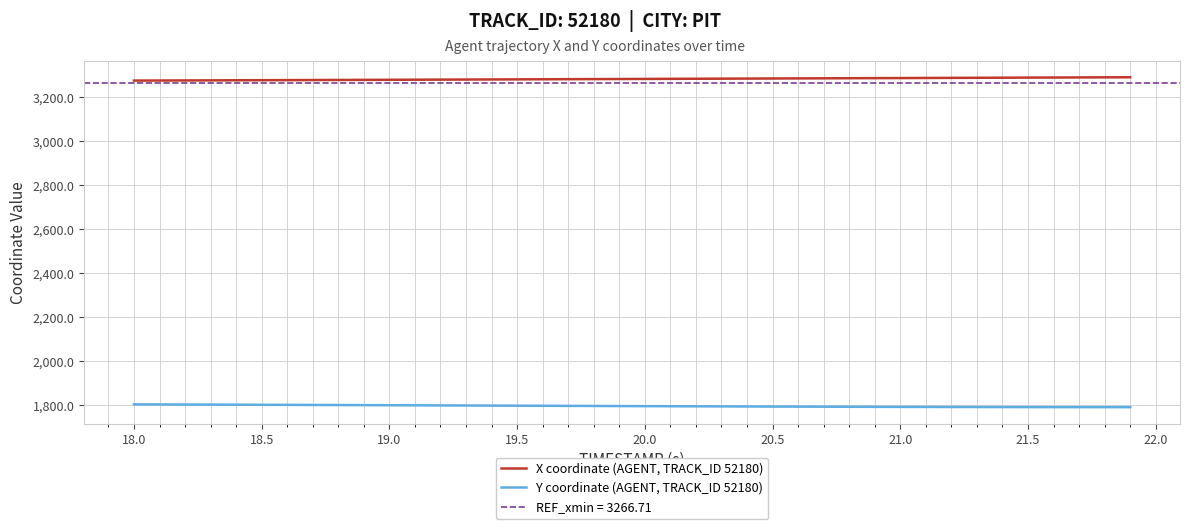

The value of Y coordinate (AGENT, TRACK_ID 52180) at 20.0 is 1795.0. True or false?

True